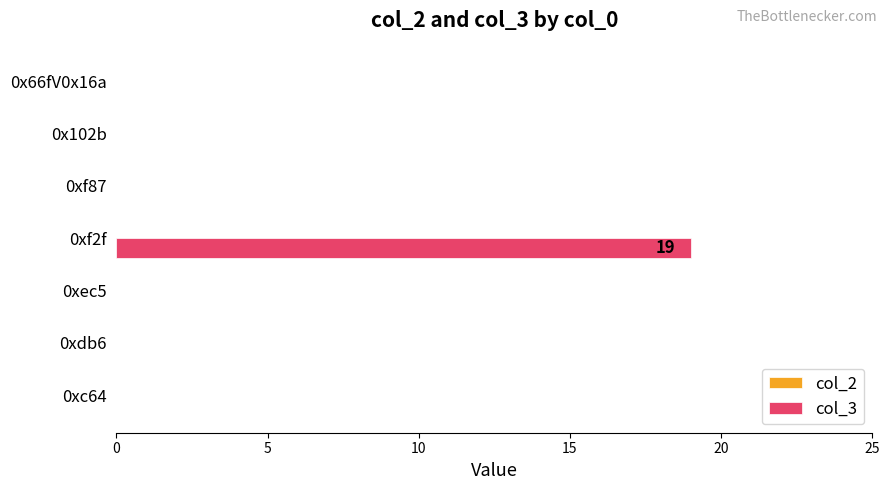

Which has a higher value, 0xc64 or 0xf2f?

0xf2f